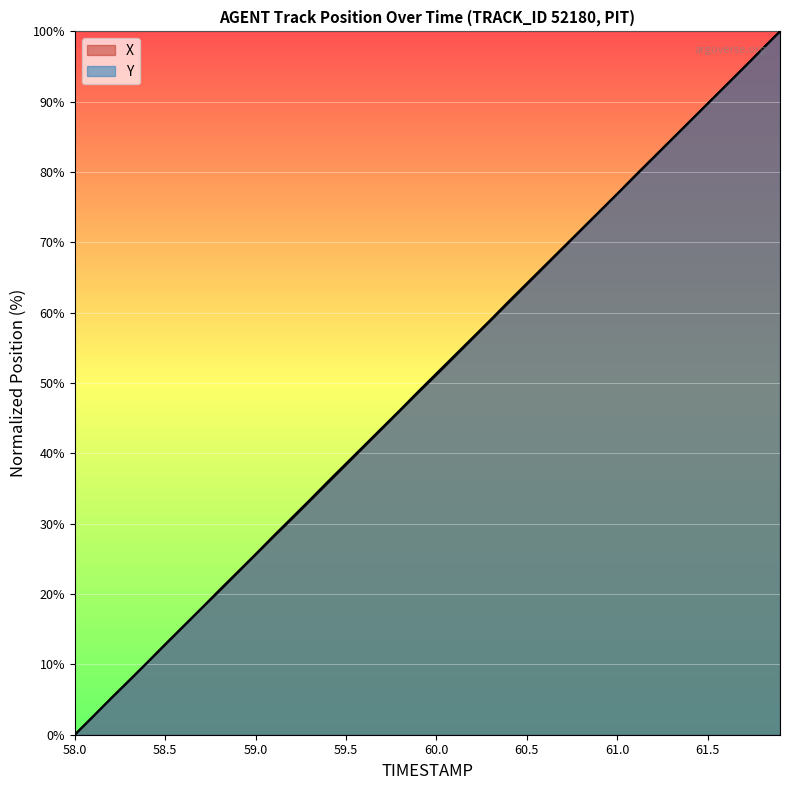

Which series has the largest total across all categories?

Y